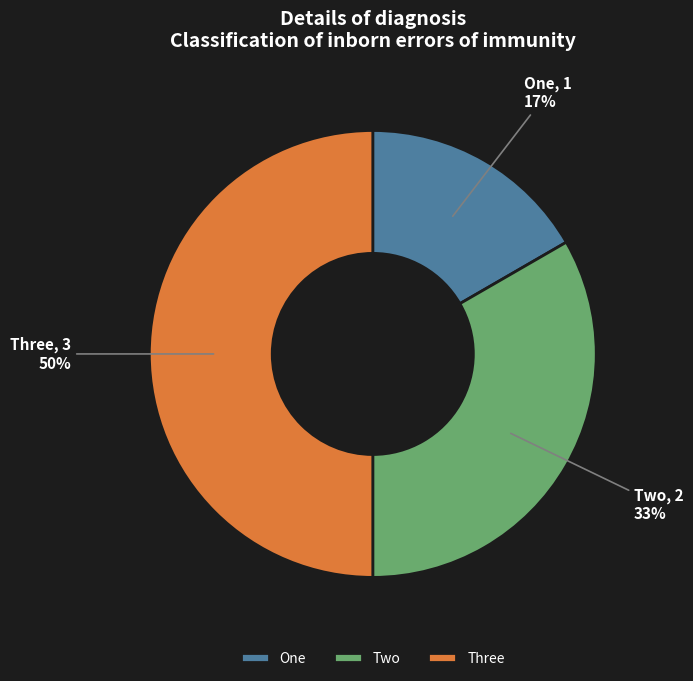

Is it true that Two is 39% of the pie?

False